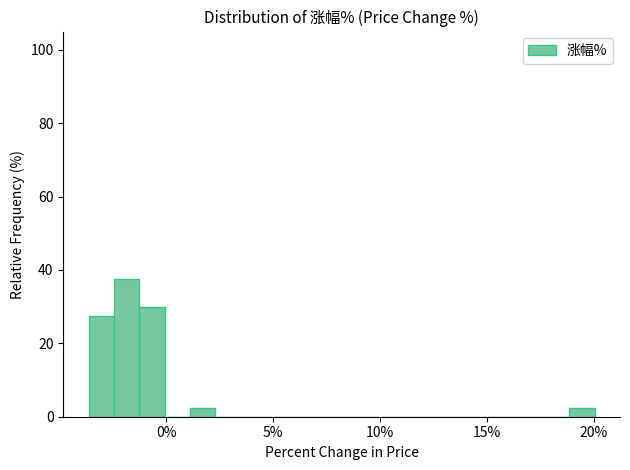

Read against the x-axis, roughly where is the centre of the tallest bar?

-2.0